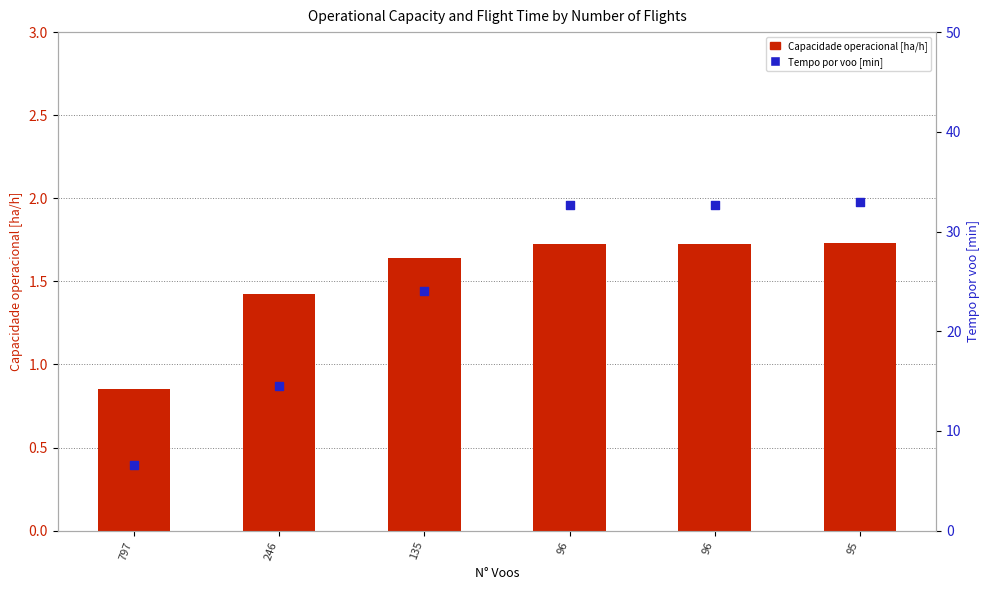

Which series contains the lowest Y value?

Capacidade operacional [ha/h]